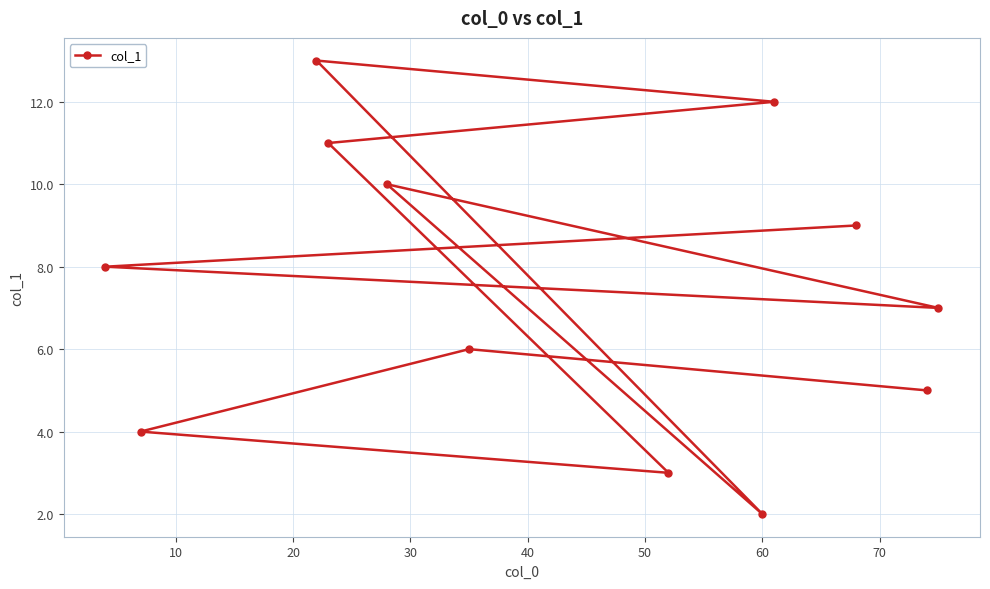

What is the difference between the maximum and minimum values?

11.0